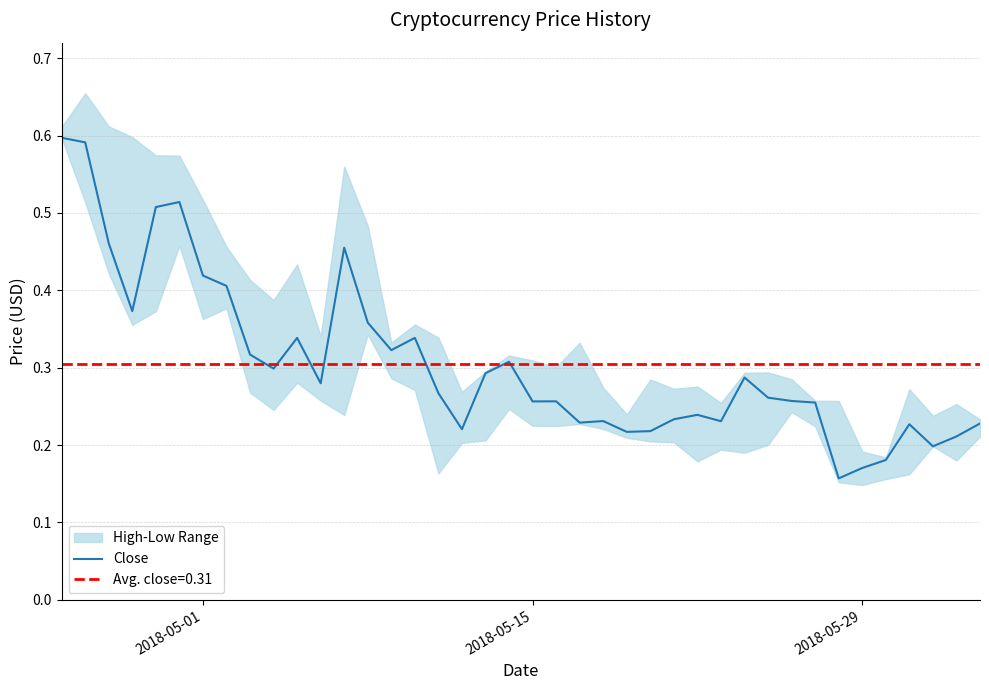

True or false: Close has a value of 0.2 at 2018-05-01.

False